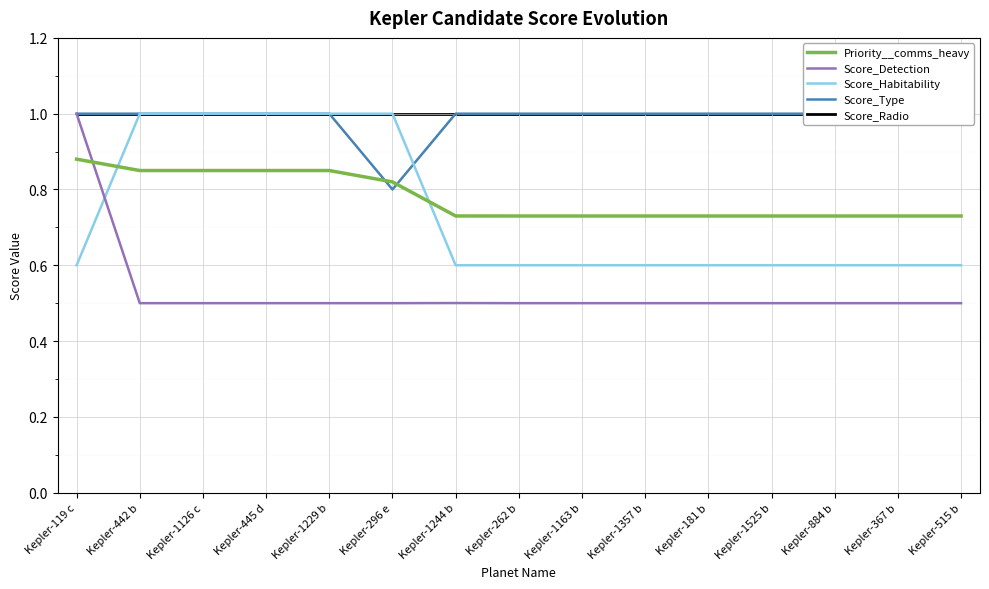

True or false: Score_Radio has a value of 1.3 at Kepler-119 c.

False